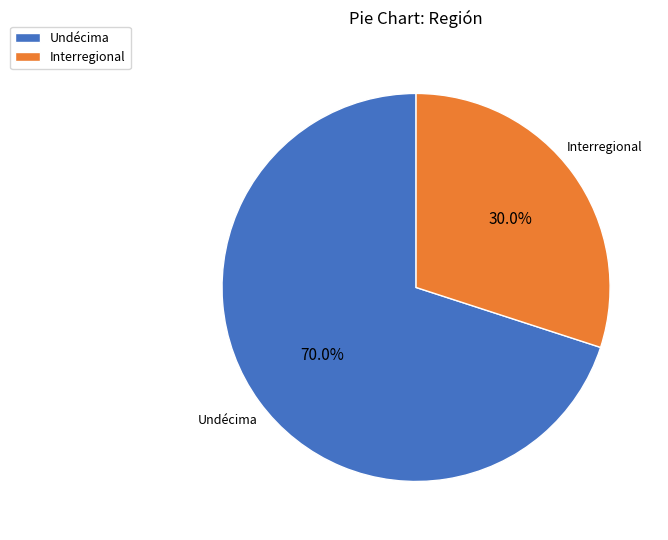

To the nearest percent, what is the difference between the largest and smallest slice percentages?

40%